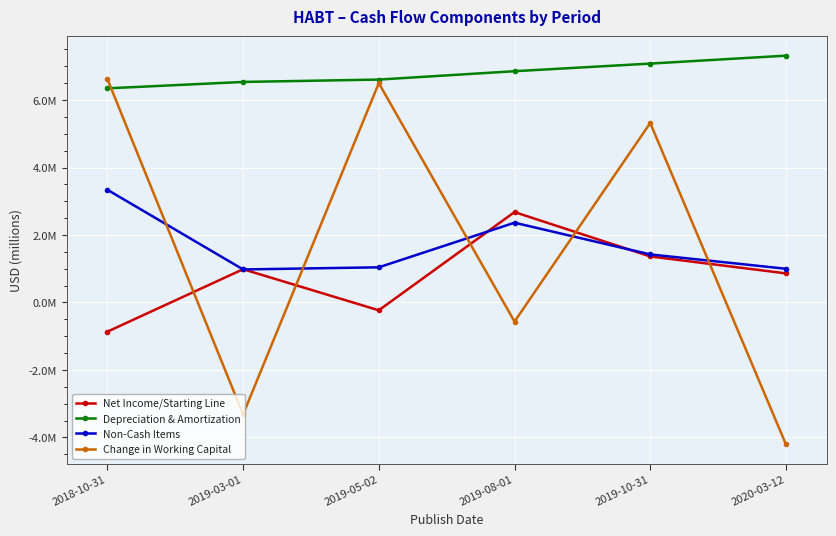

Reading left to right, extract all data points from this chart.

Net Income/Starting Line: 2018-10-31=-865000	2019-03-01=986000	2019-05-02=-231000	2019-08-01=2680000	2019-10-31=1365000	2020-03-12=863000
Depreciation & Amortization: 2018-10-31=6348000	2019-03-01=6538000	2019-05-02=6608000	2019-08-01=6856000	2019-10-31=7082000	2020-03-12=7317000
Non-Cash Items: 2018-10-31=3342000	2019-03-01=980000	2019-05-02=1043000	2019-08-01=2365000	2019-10-31=1425000	2020-03-12=1000000
Change in Working Capital: 2018-10-31=6625000	2019-03-01=-3318000	2019-05-02=6502000	2019-08-01=-565000	2019-10-31=5321000	2020-03-12=-4206000